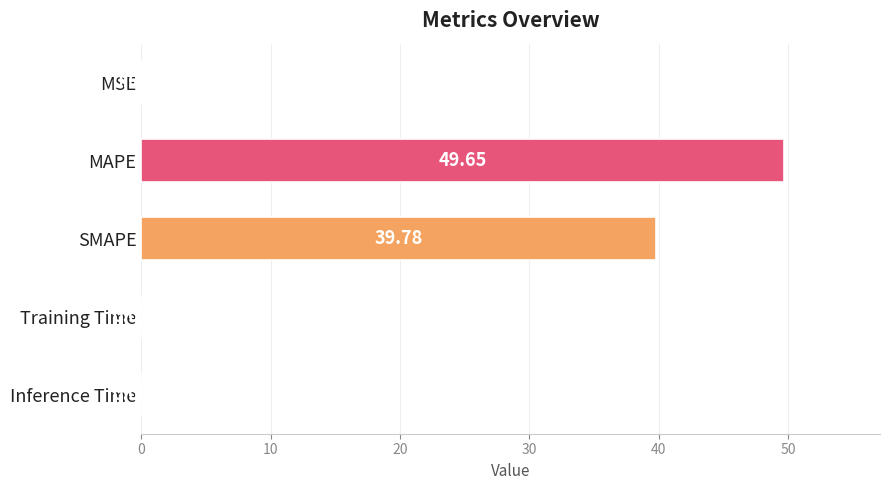

What is the sum of the values at SMAPE and Training Time?

39.8